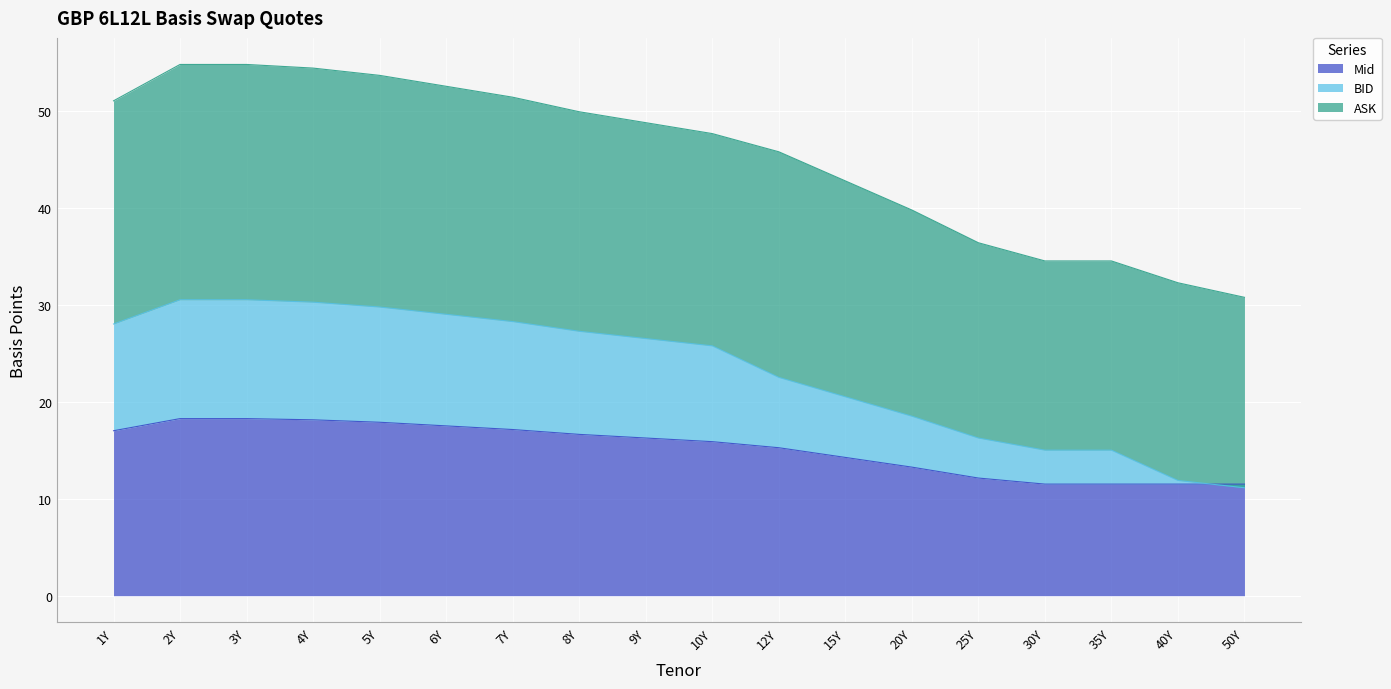

True or false: Mid has a value of 3.3 at 20Y.

False